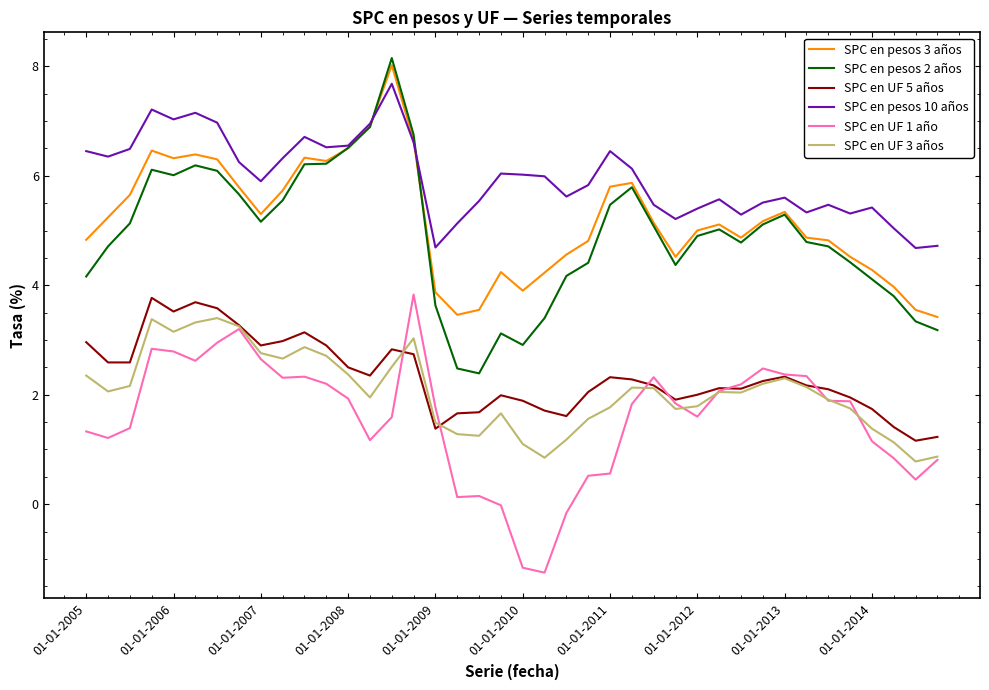

What is the smallest value displayed?

-1.2